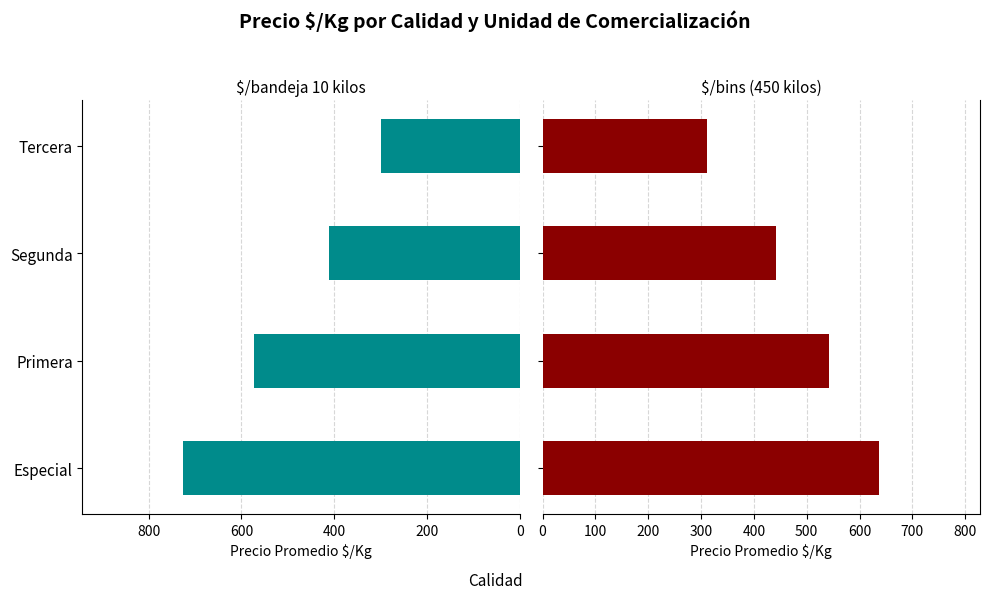

What is the highest value of the $/bins (450 kilos) series?

637